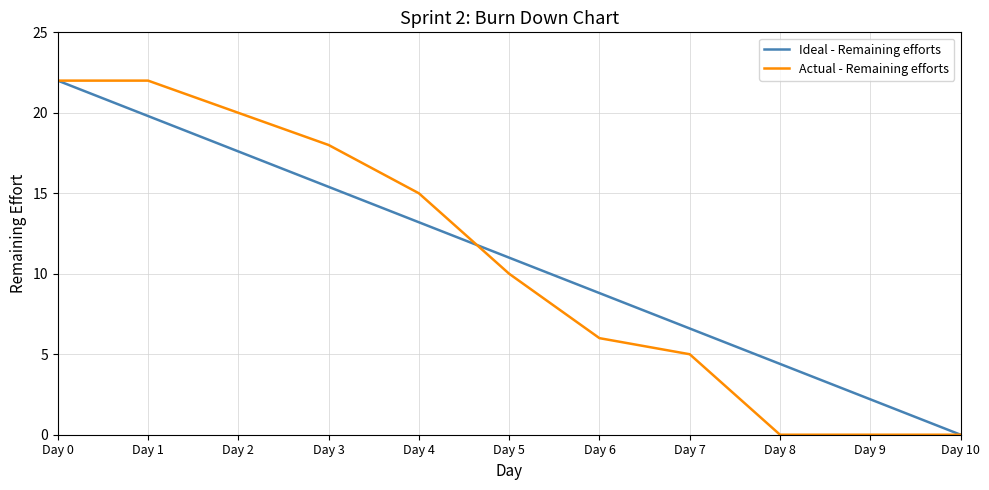

List the series in order of their overall mean, lowest first.

Actual - Remaining efforts, Ideal - Remaining efforts